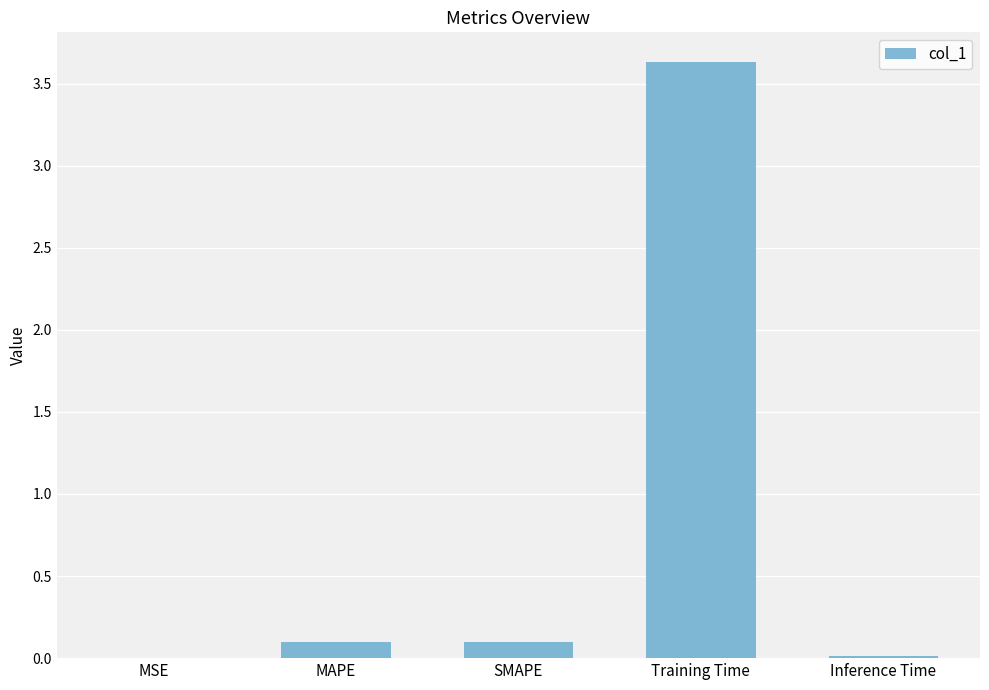

Between MSE and MAPE, which is larger?

MAPE